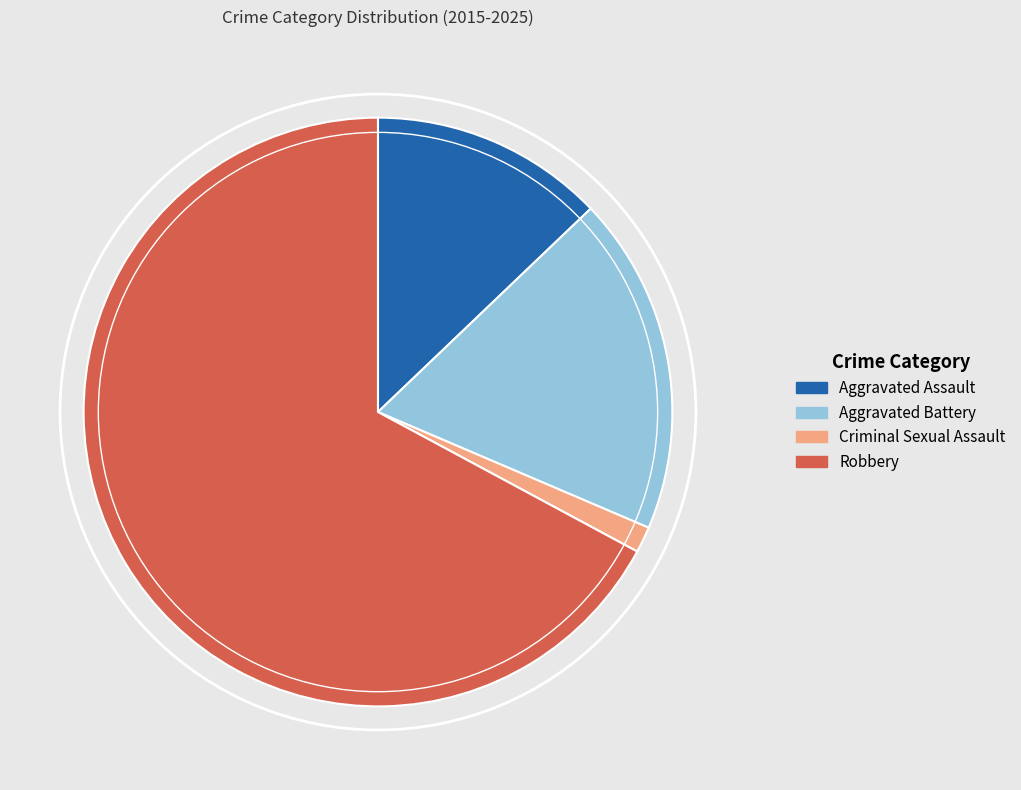

The Robbery slice represents 53% of the pie. True or false?

False